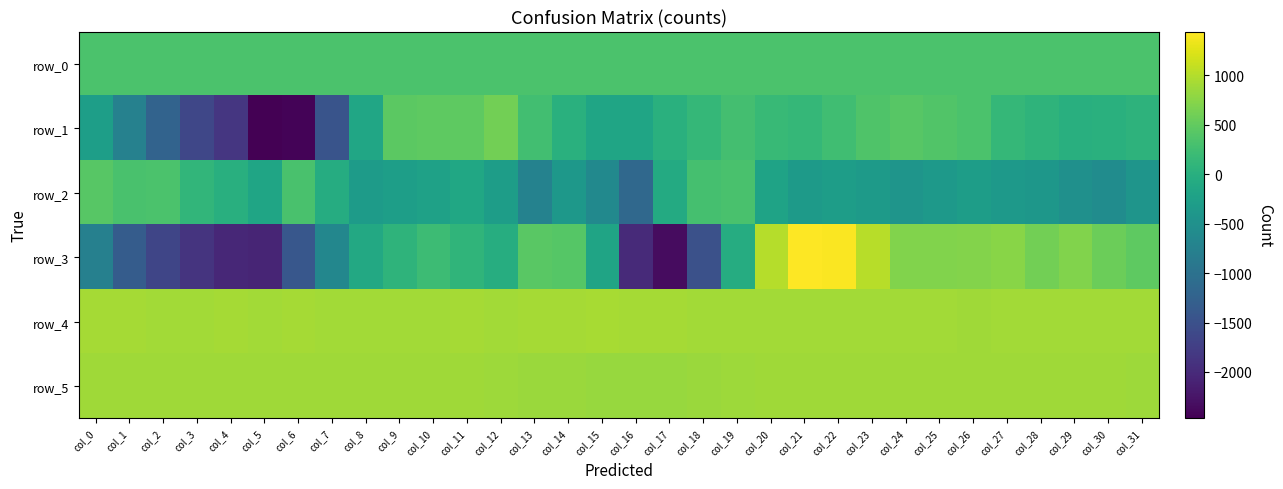

At which category does the chart reach its peak across all series?

col_21